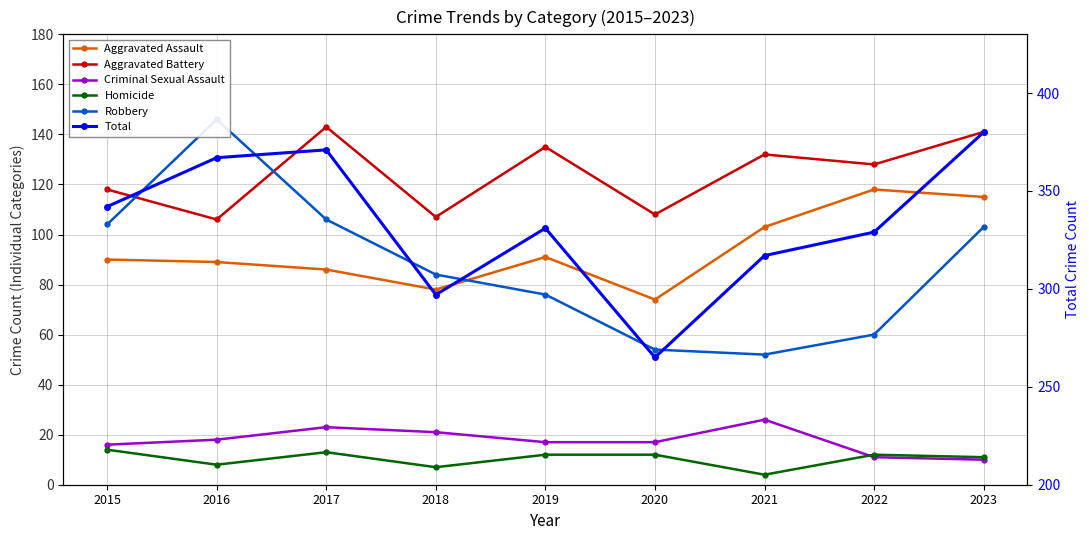

At which label does Aggravated Assault first exceed 90?

2019